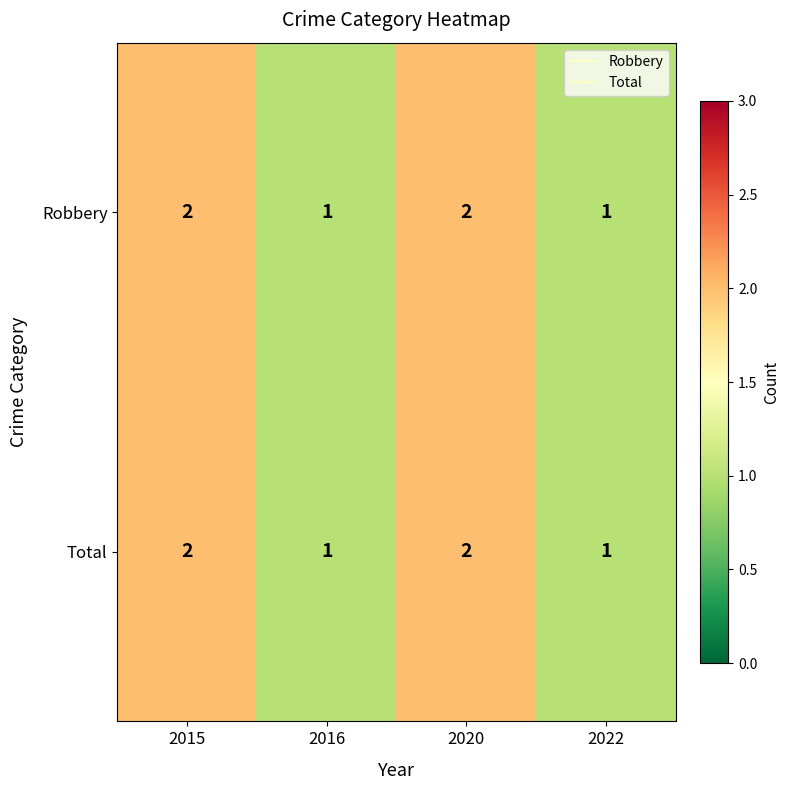

True or false: Robbery has a value of 2 at 2016.

False